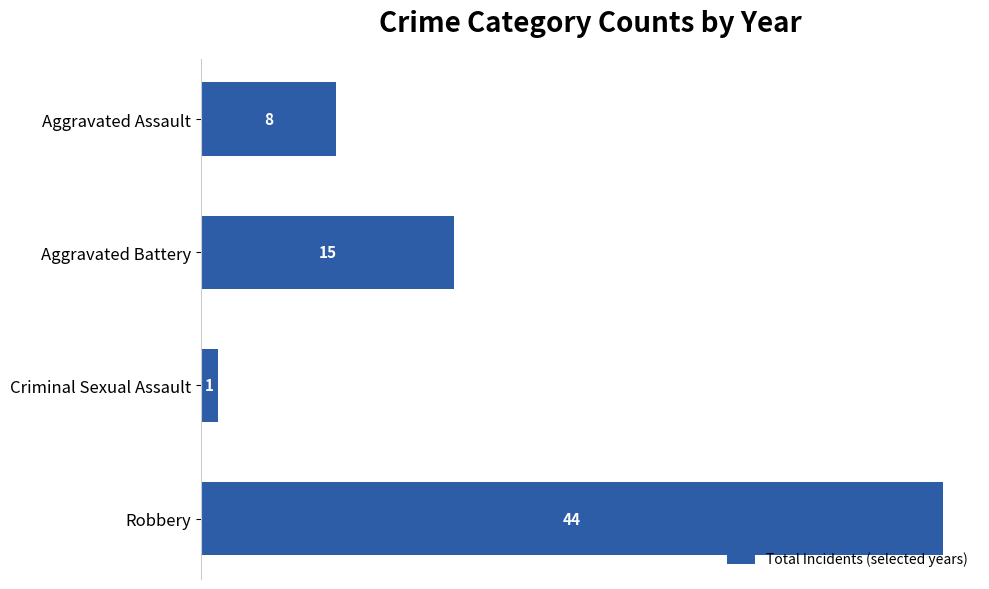

Where is the data nearest to the value 22?

Aggravated Battery